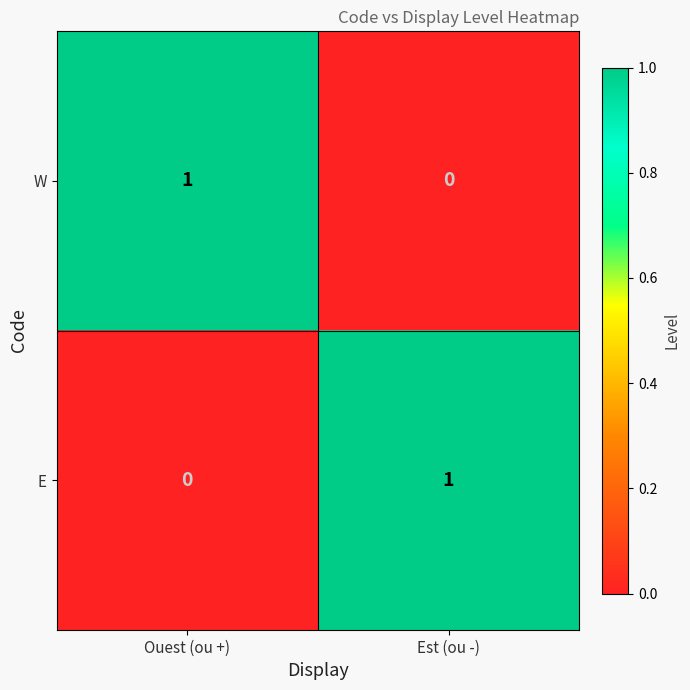

Which category has the highest value in the E series?

Est (ou -)